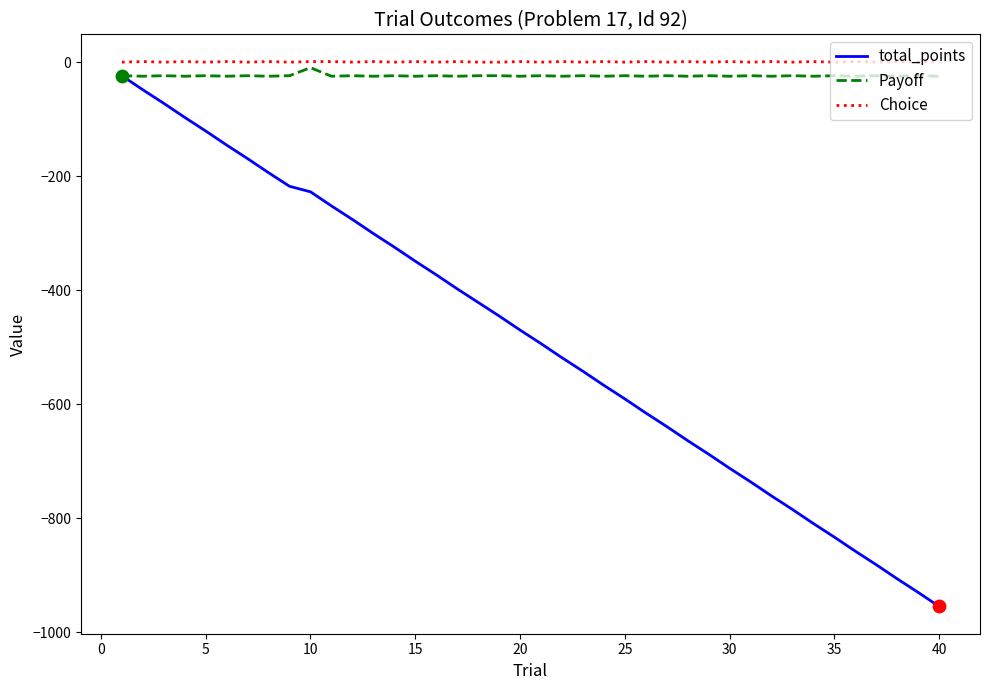

What is the maximum value for total_points?

-23.8